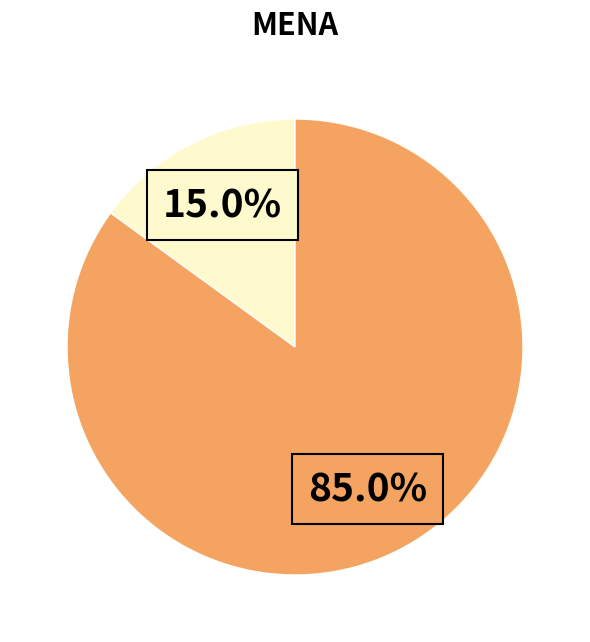

How many segments does this pie chart have?

2